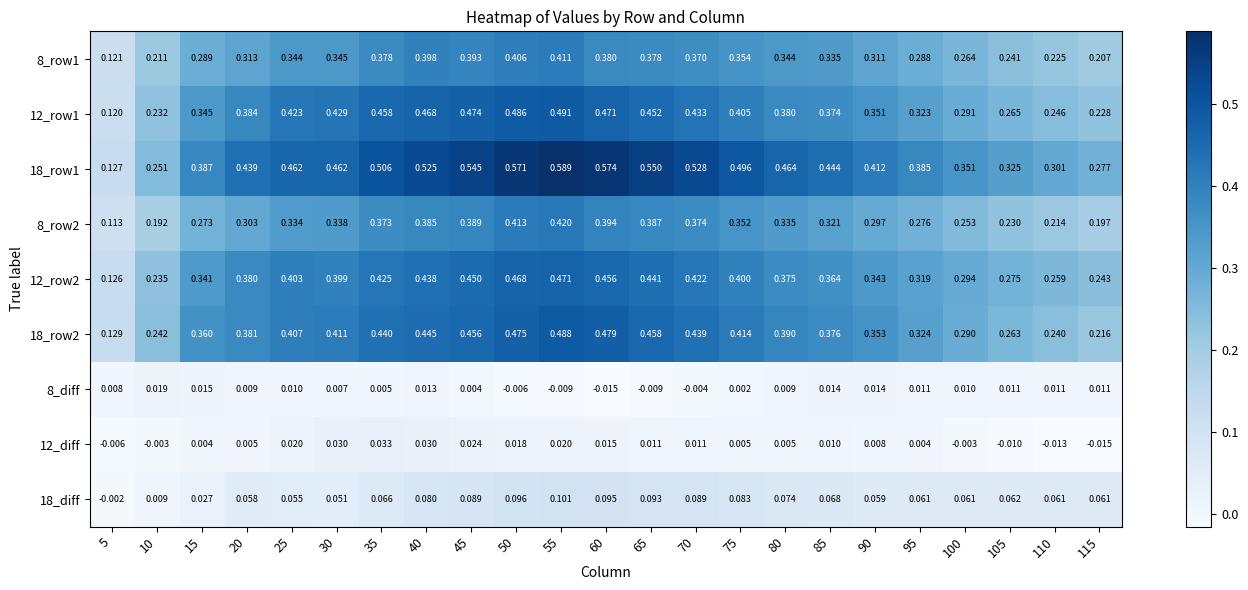

Is the value of 12_row1 at 25 greater than the value of 18_row1 at 25?

No